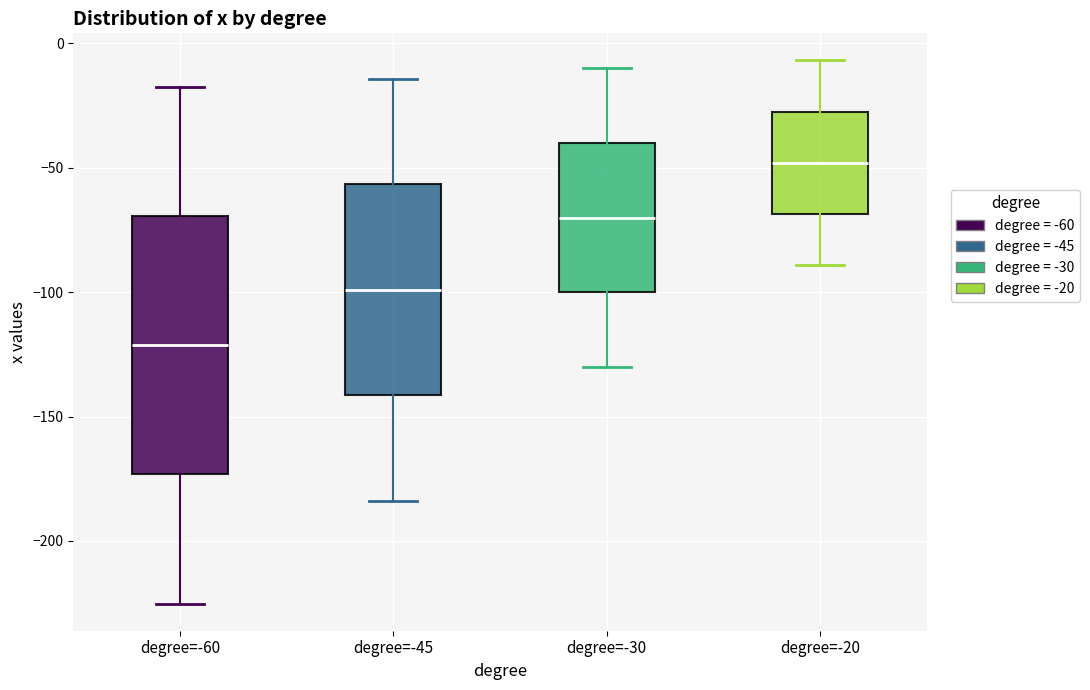

Where does the upper whisker of the box for degree=-20 end on the y-axis? The values are not printed on the chart, so give them approximately, as read against the axis.

-5